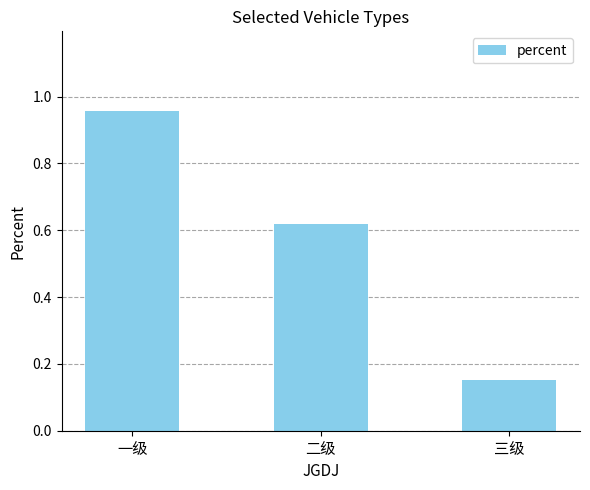

Rank the categories by value from lowest to highest.

三级, 二级, 一级